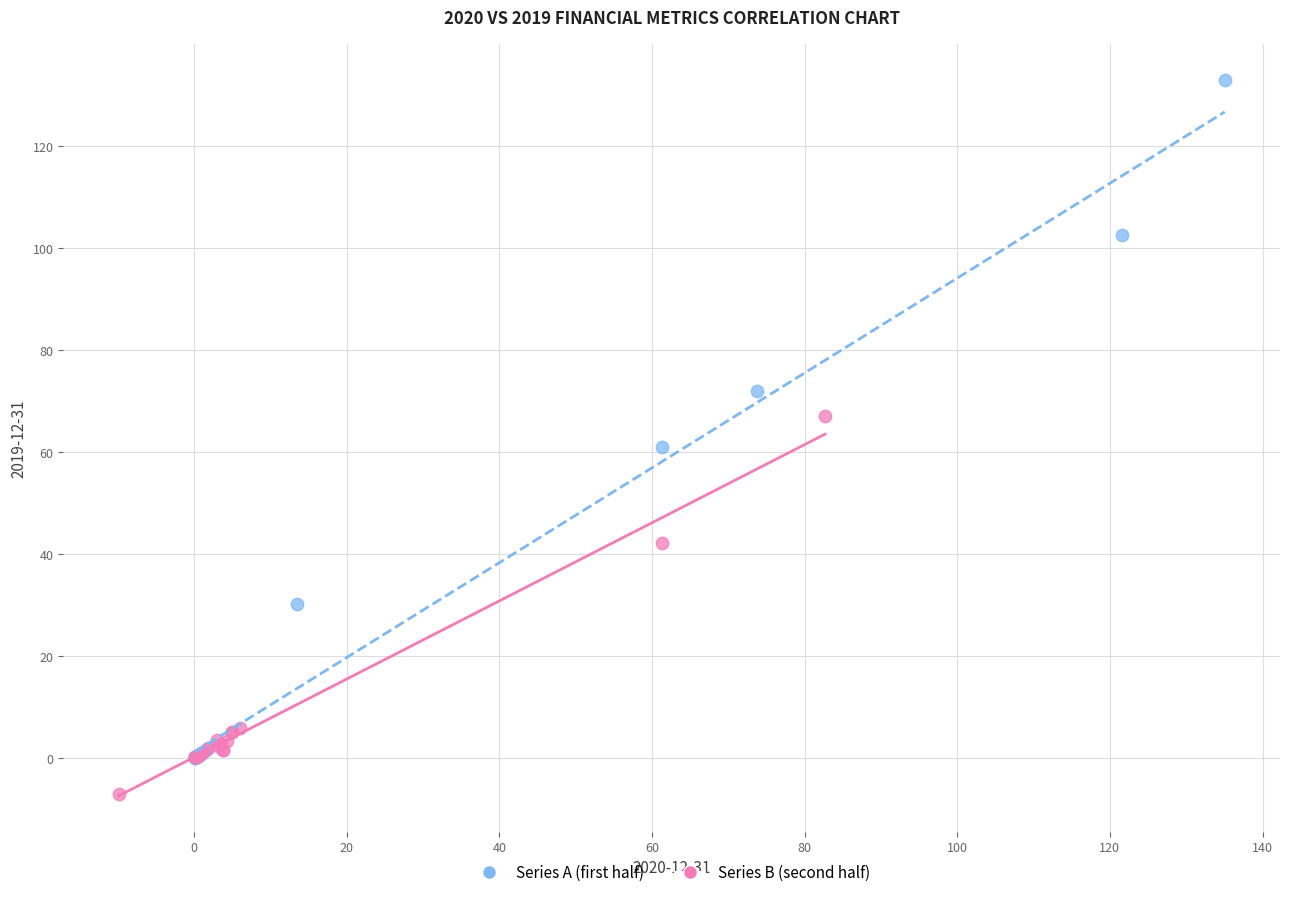

What are all the series names shown in the legend?

Series A (first half), Series B (second half)